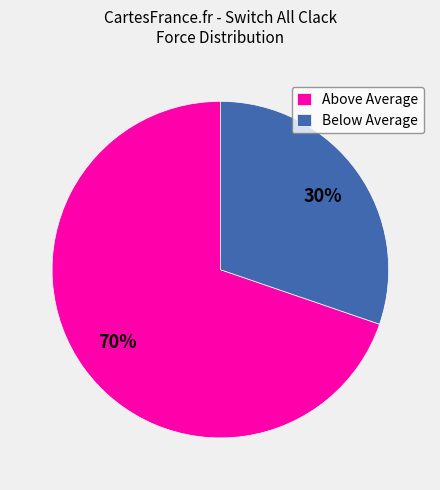

Rank the categories by value from highest to lowest.

Above Average, Below Average